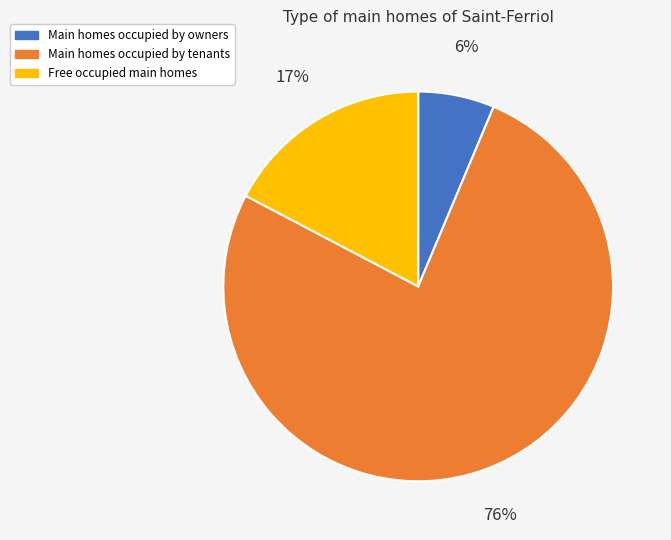

Is the sum of Main homes occupied by owners and Main homes occupied by tenants greater than half?

Yes